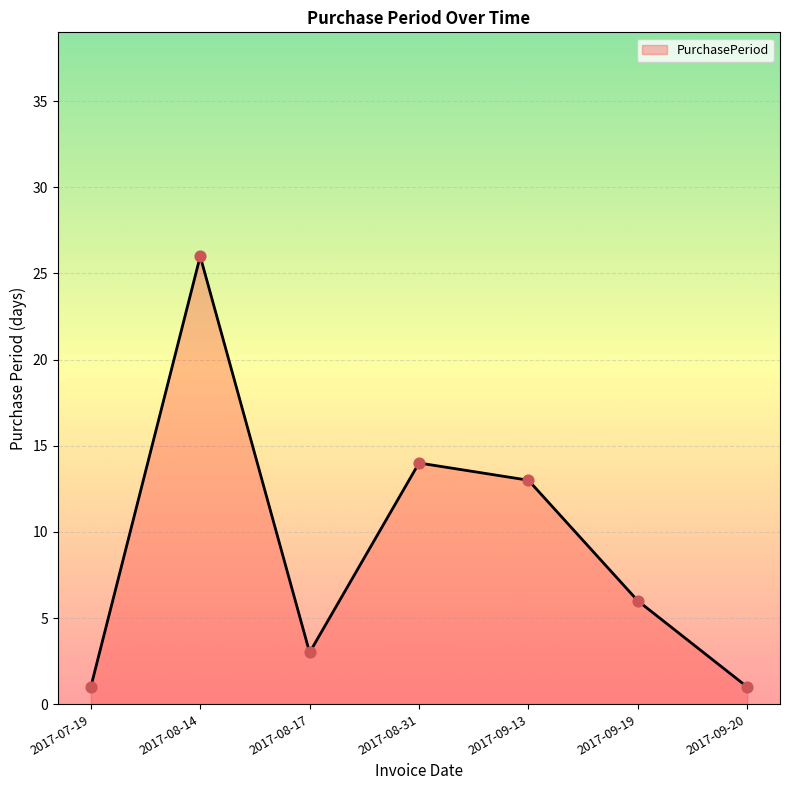

What is the ratio of the value at 2017-07-19 to the value at 2017-09-20?

1.0